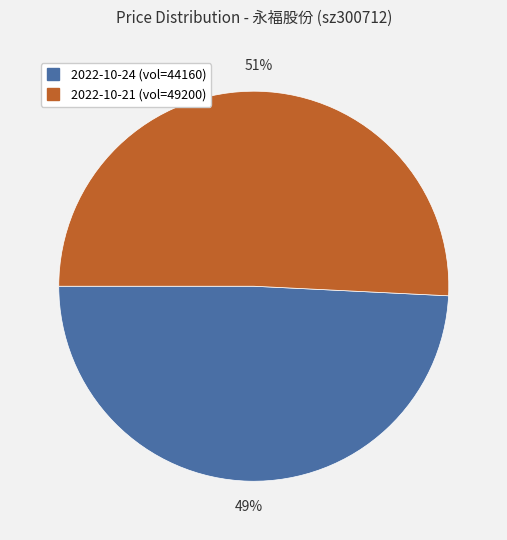

Is there a majority slice in this chart?

Yes